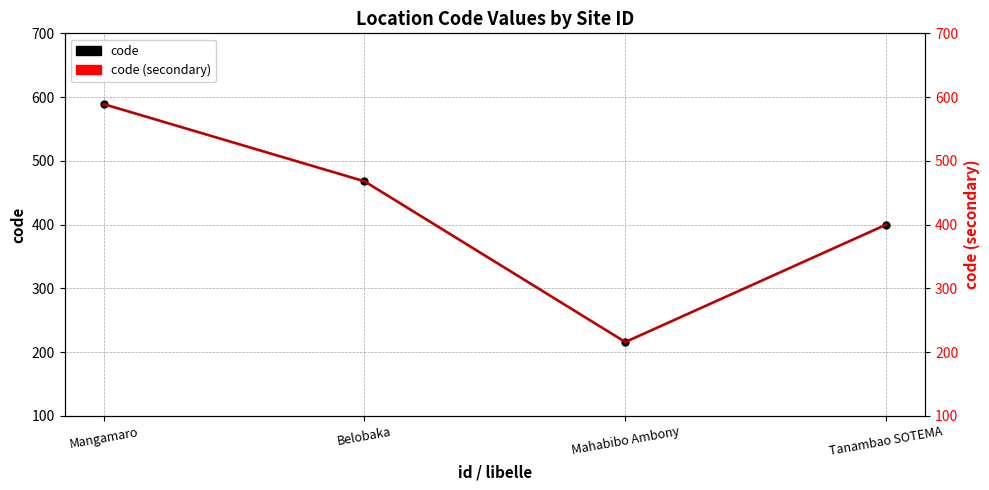

Which series has the largest total across all categories?

code